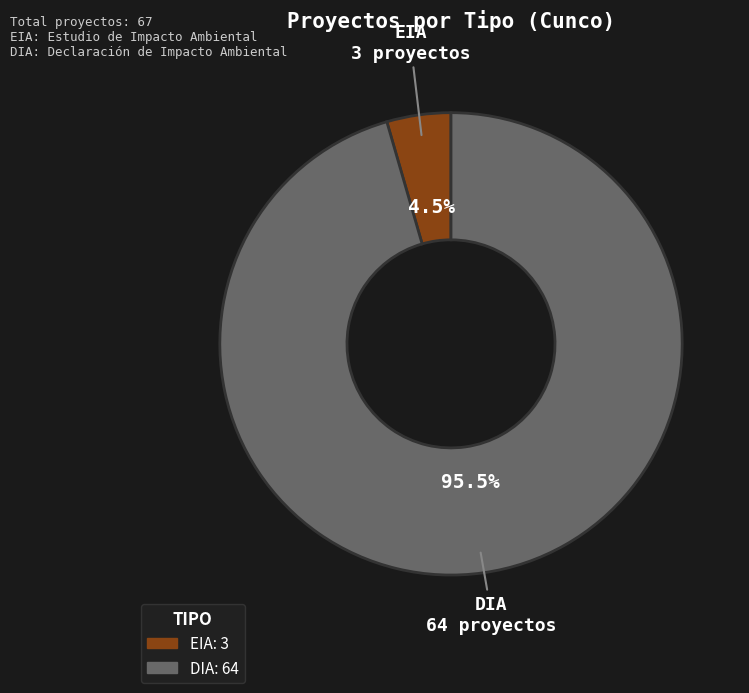

To the nearest percent, what is the difference between the EIA and DIA slice percentages?

91%